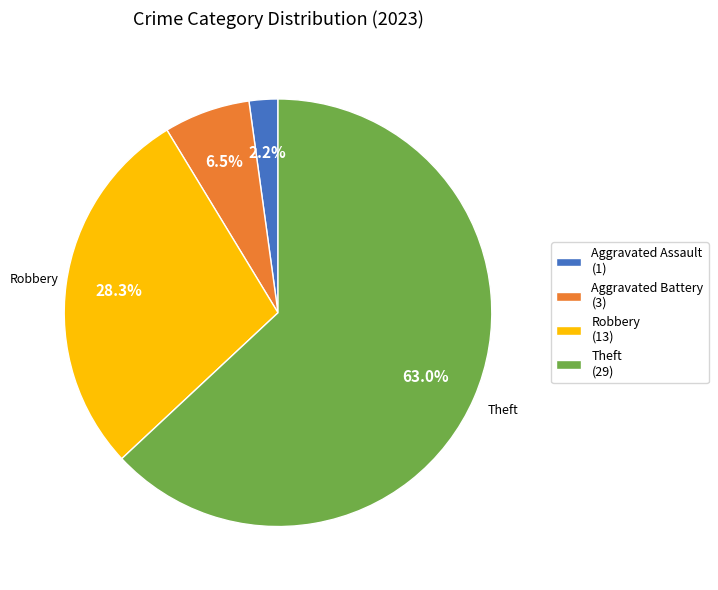

Which slice is the largest?

Theft (29)